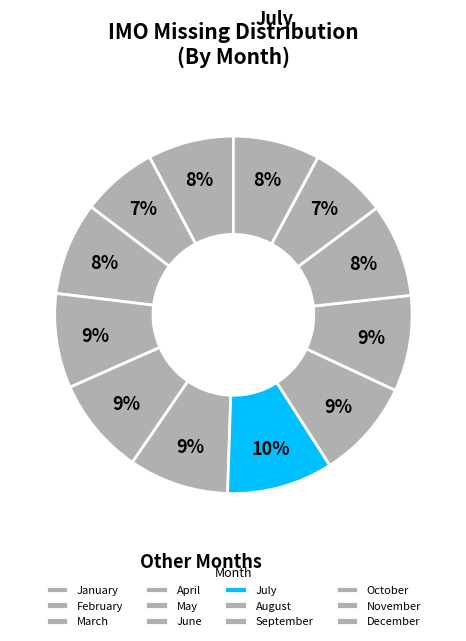

To the nearest percent, what portion does November represent?

7%